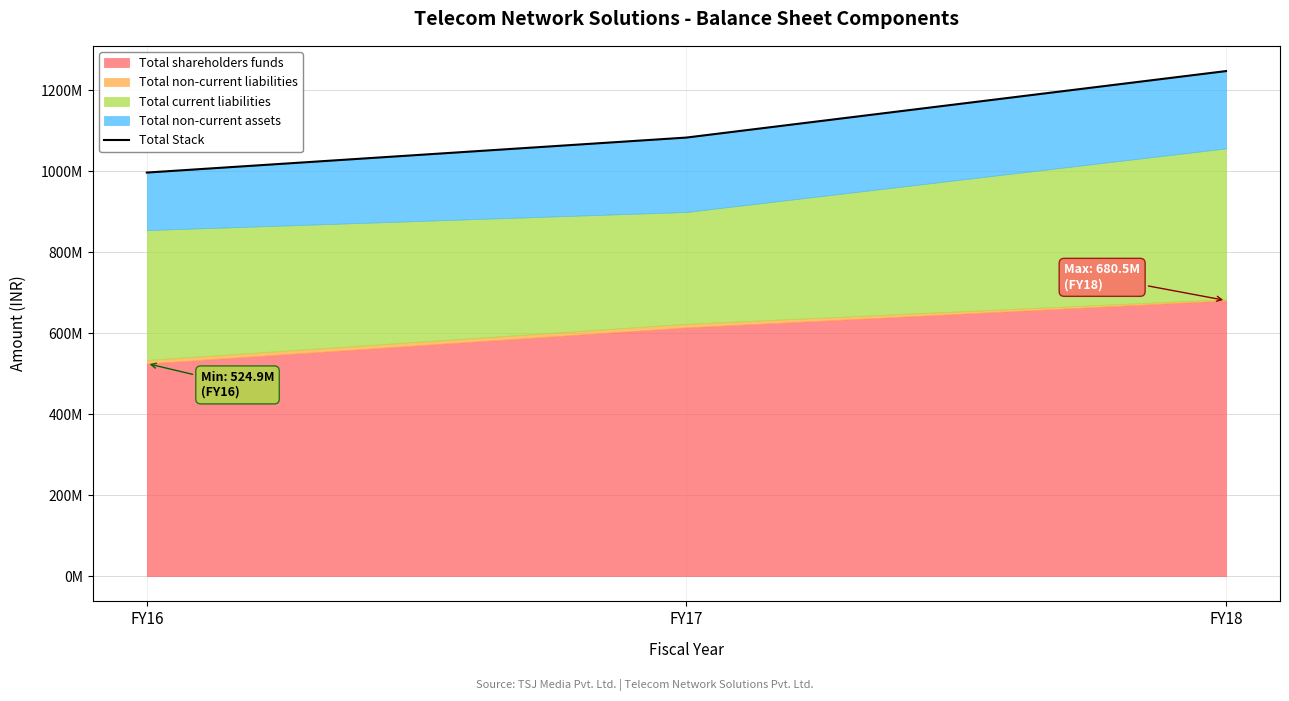

Rank the categories by value from lowest to highest.

FY16, FY17, FY18